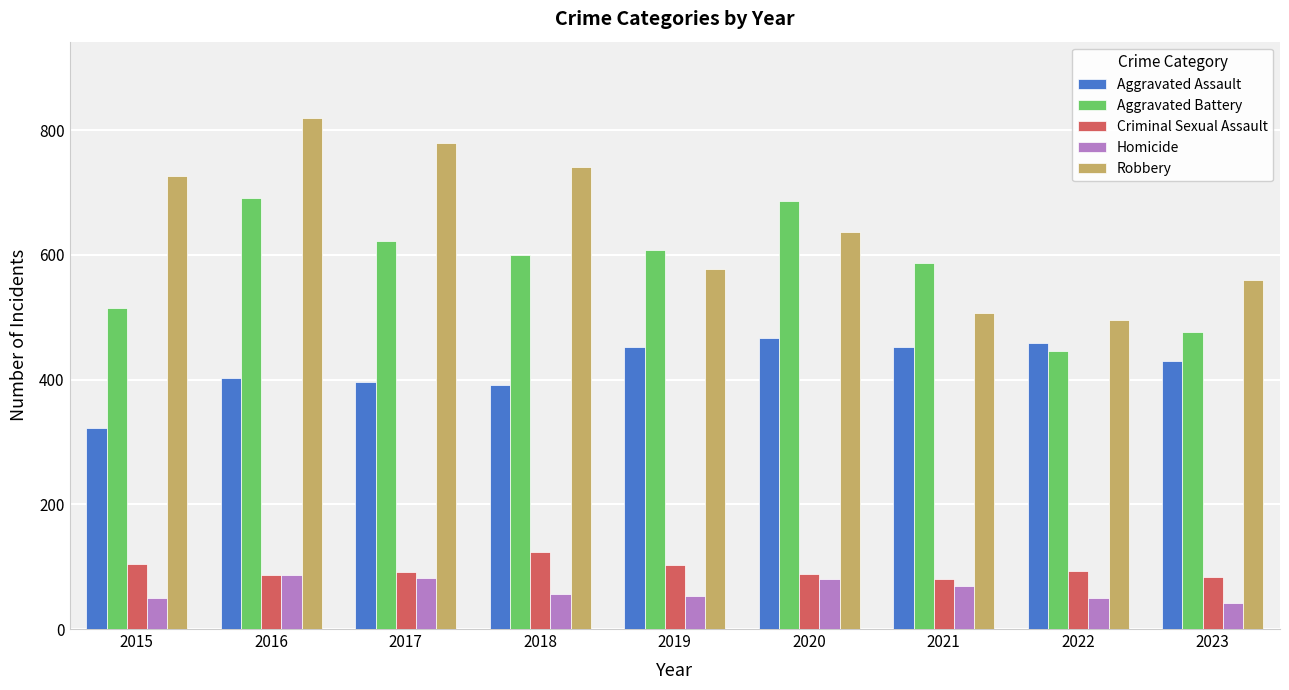

How many bars are there in total?

45